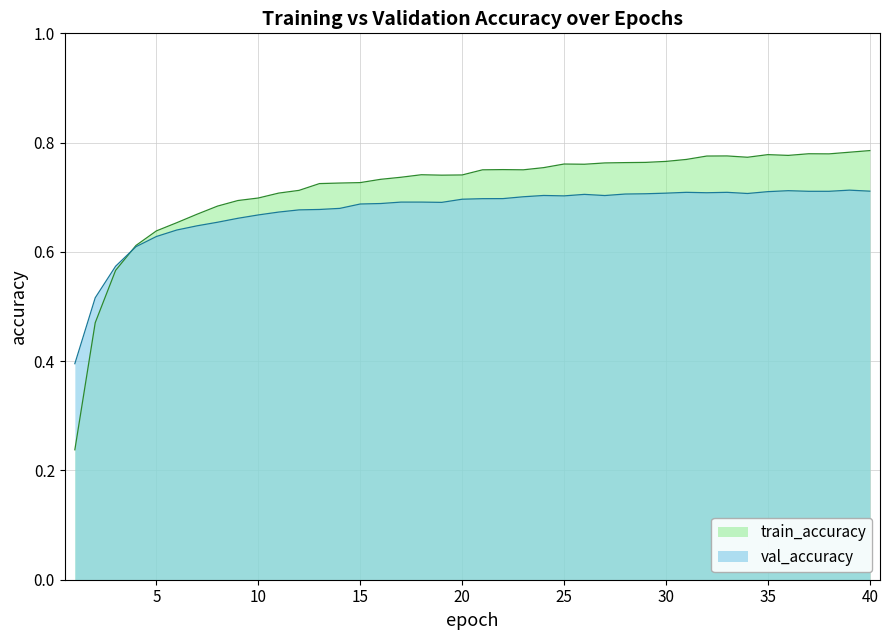

Is it true that train_accuracy equals 0.1 at 1?

False